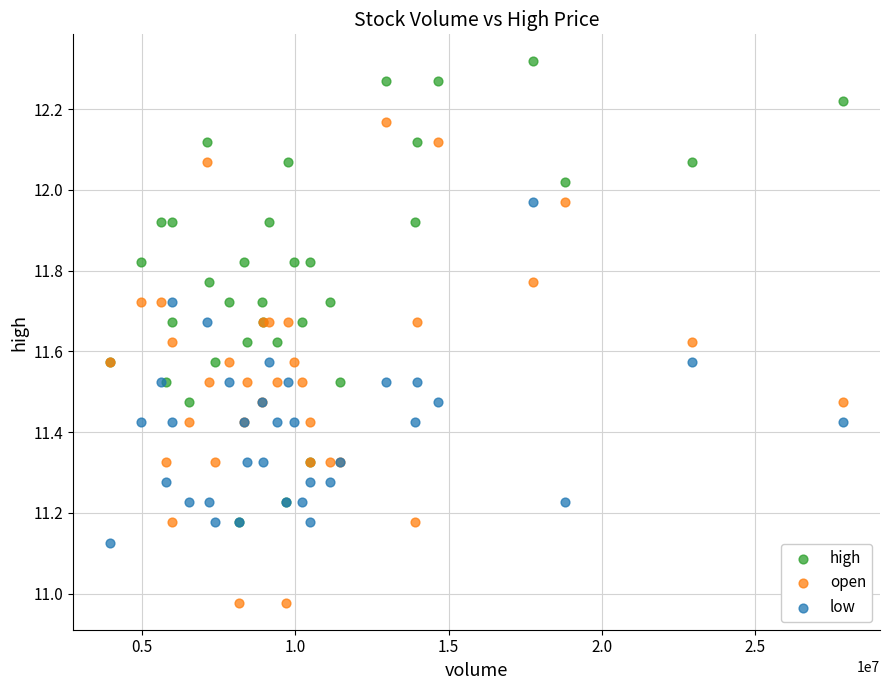

Which series reaches the minimum Y coordinate?

open